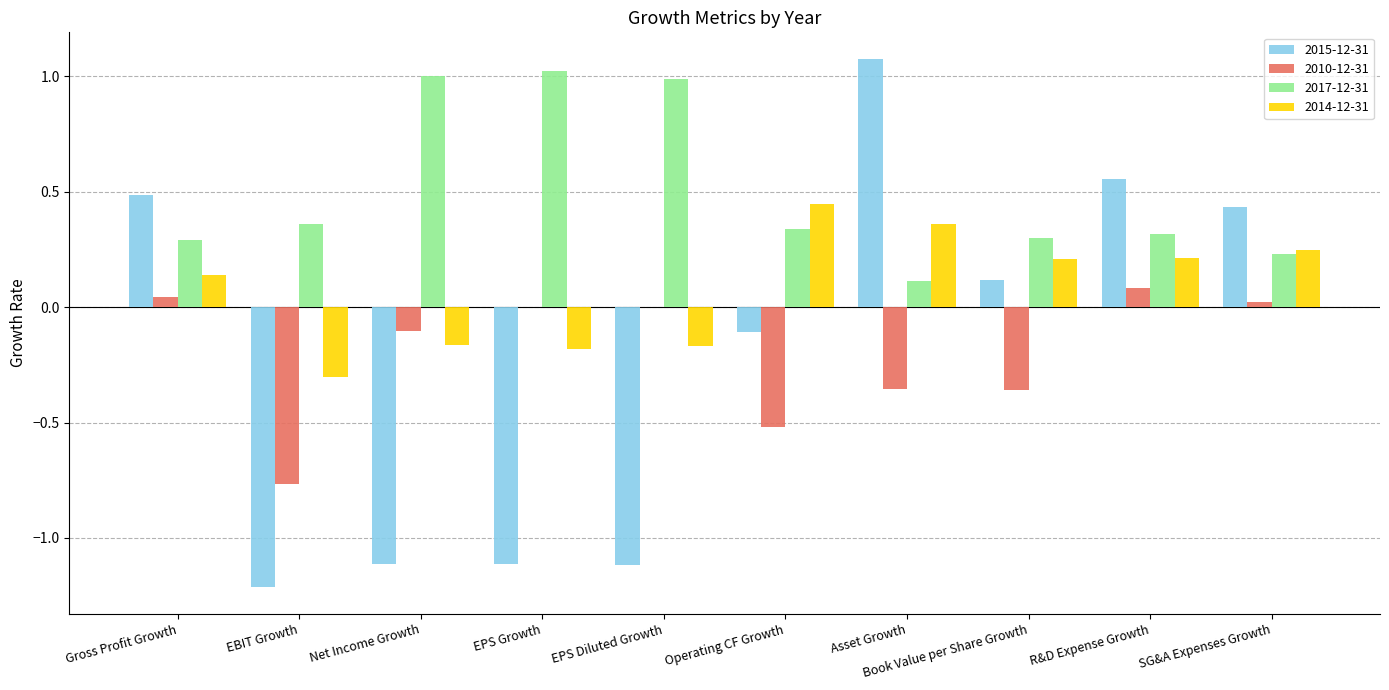

The 2017-12-31 series shows 0.2 at SG&A Expenses Growth. True or false?

True